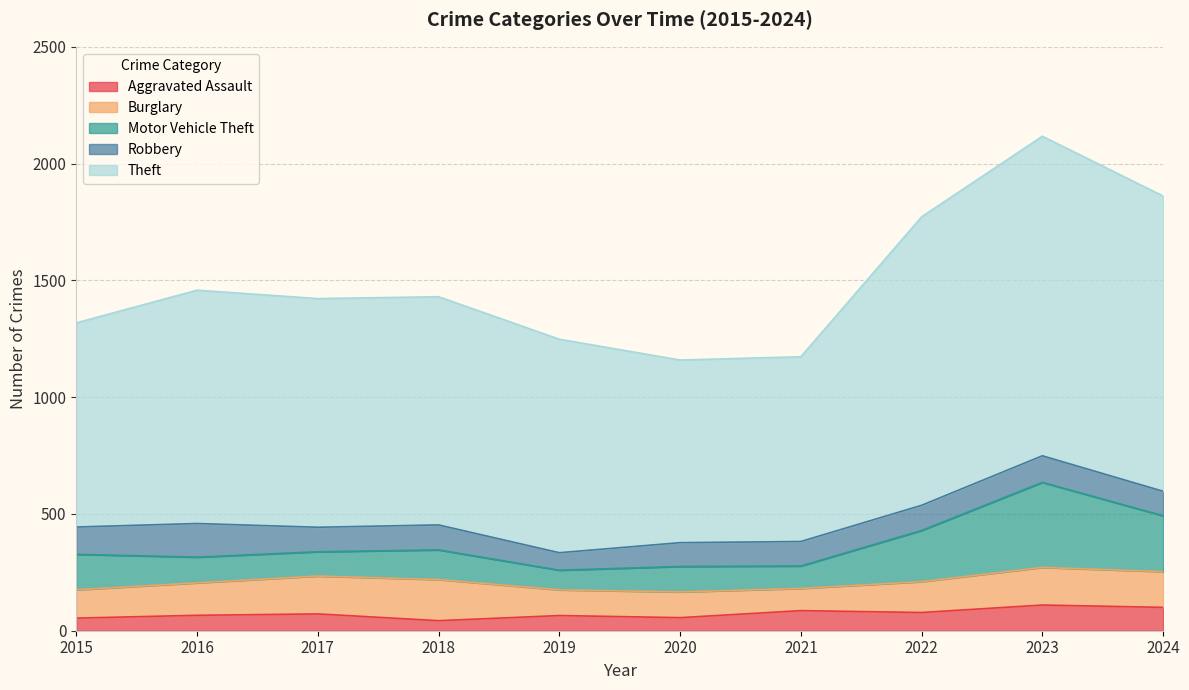

What is the total value across all series at 2019?

1248